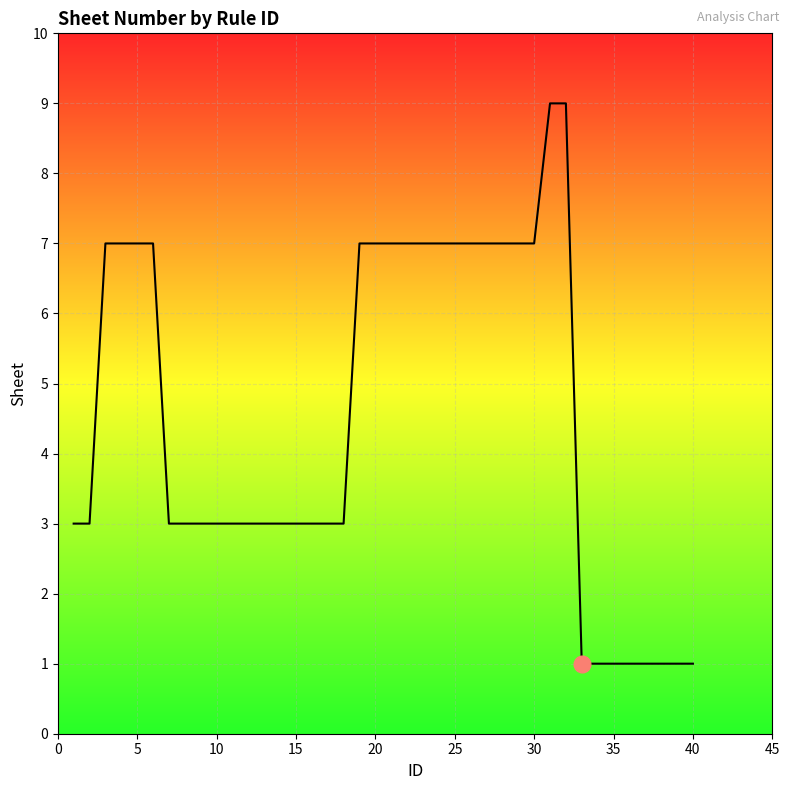

How many lines are shown in the chart?

1